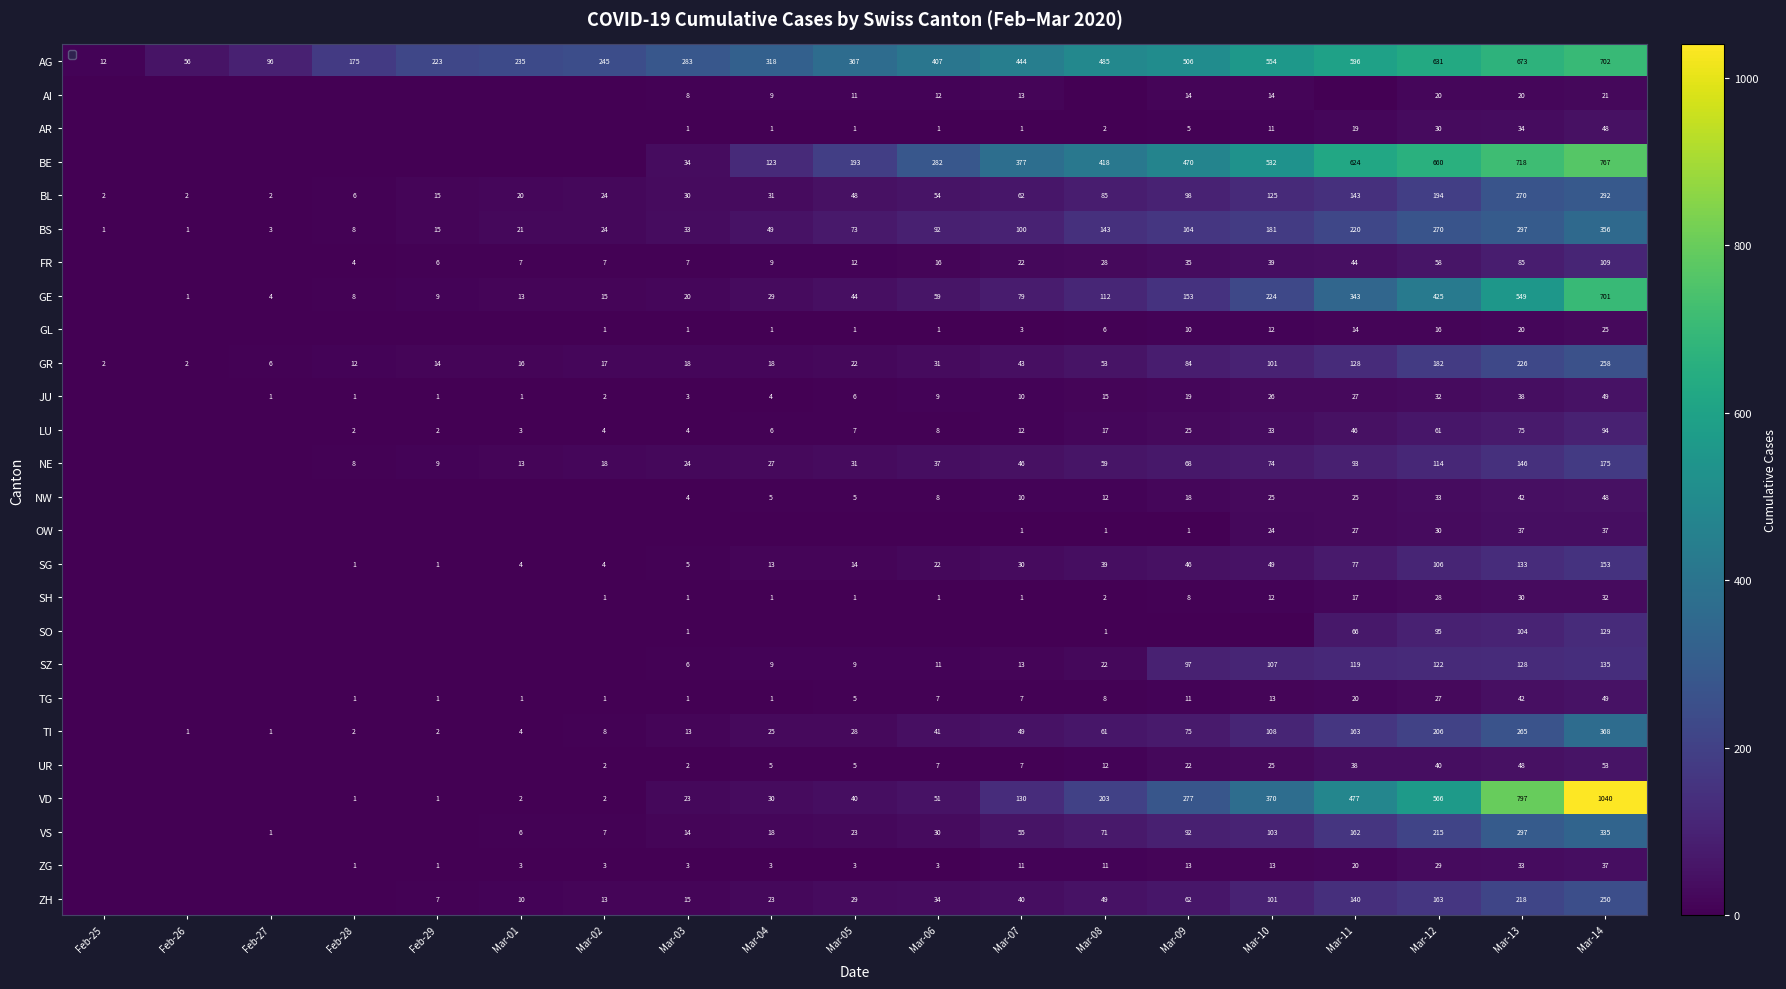

True or false: SZ has a value of 214 at Mar-11.

False